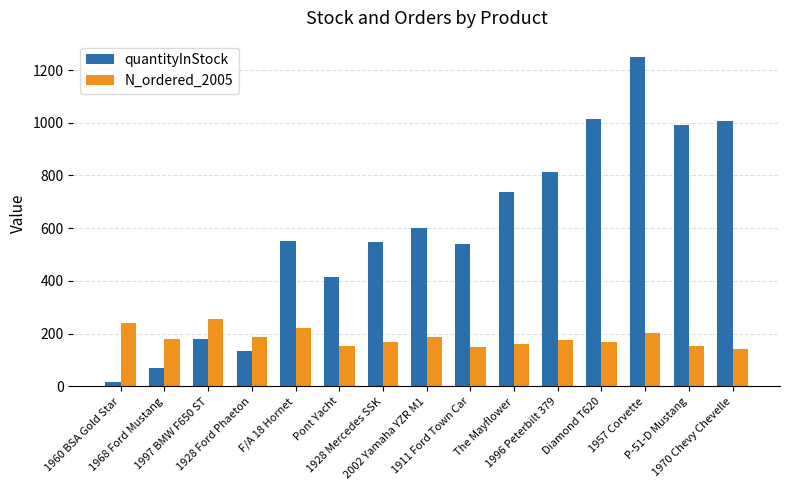

Rank the series by their maximum value, from highest to lowest.

quantityInStock, N_ordered_2005